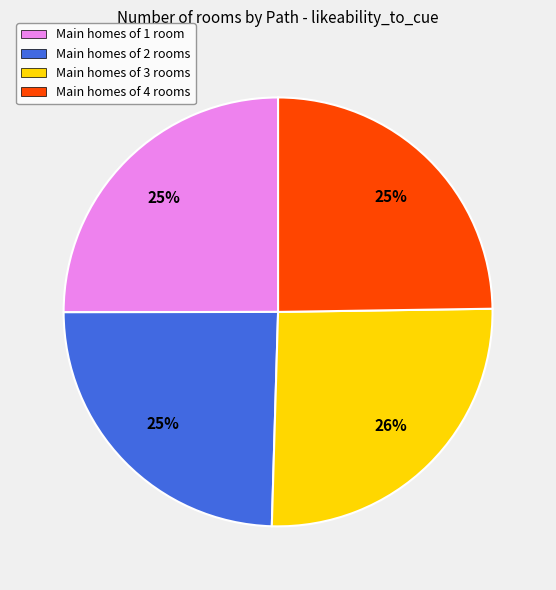

Is there any slice that represents more than half of the pie?

No